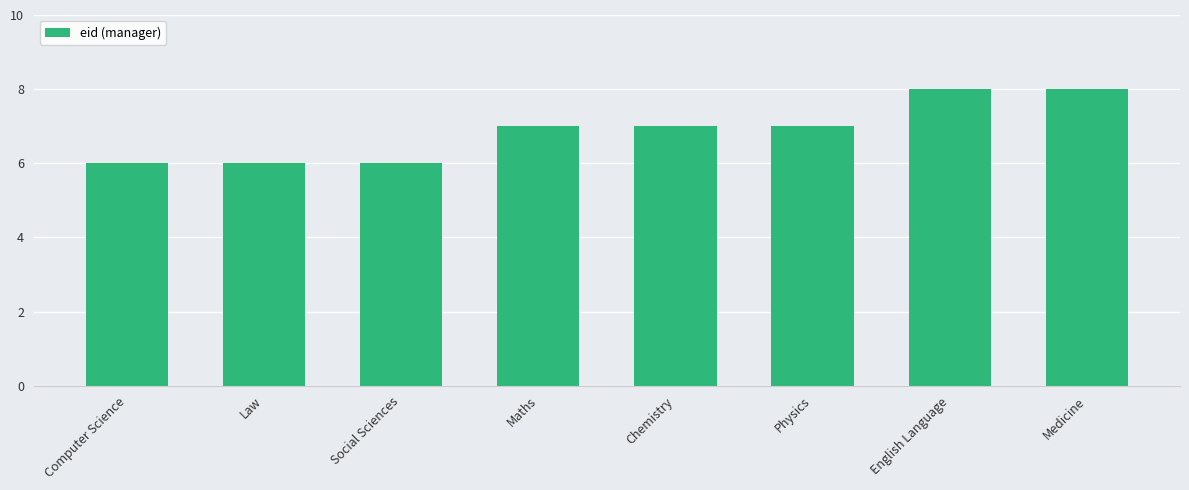

What is the sum of the values at Law and Physics?

13